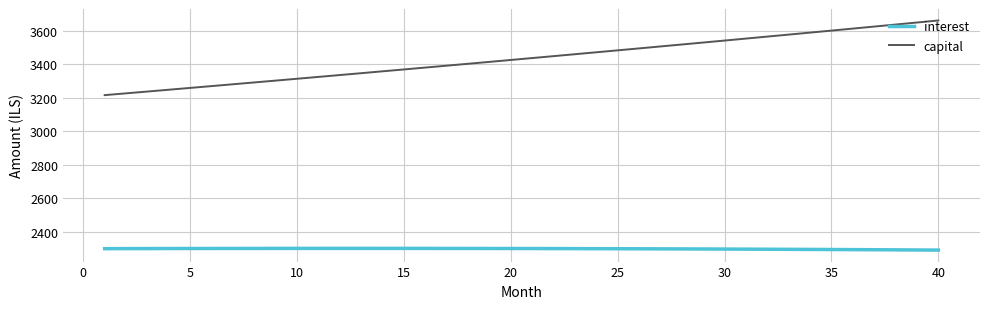

Which series has the largest range (max minus min)?

capital